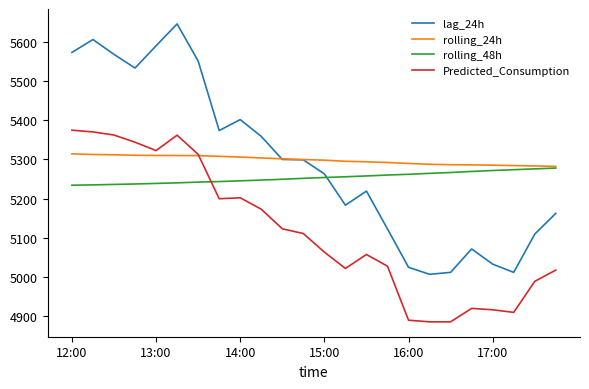

How many intersections are there between lag_24h and rolling_48h?

1